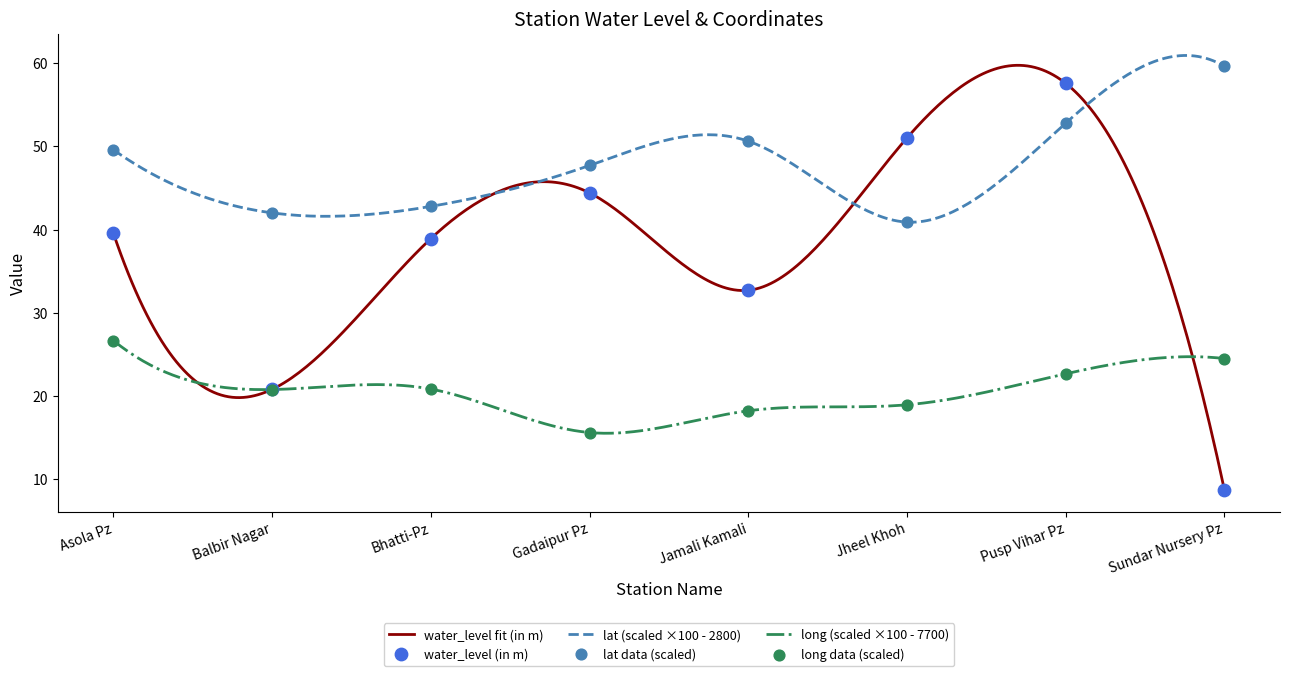

Is the value of water_level (in m) at Jheel Khoh greater than the value of long at Gadaipur Pz?

Yes